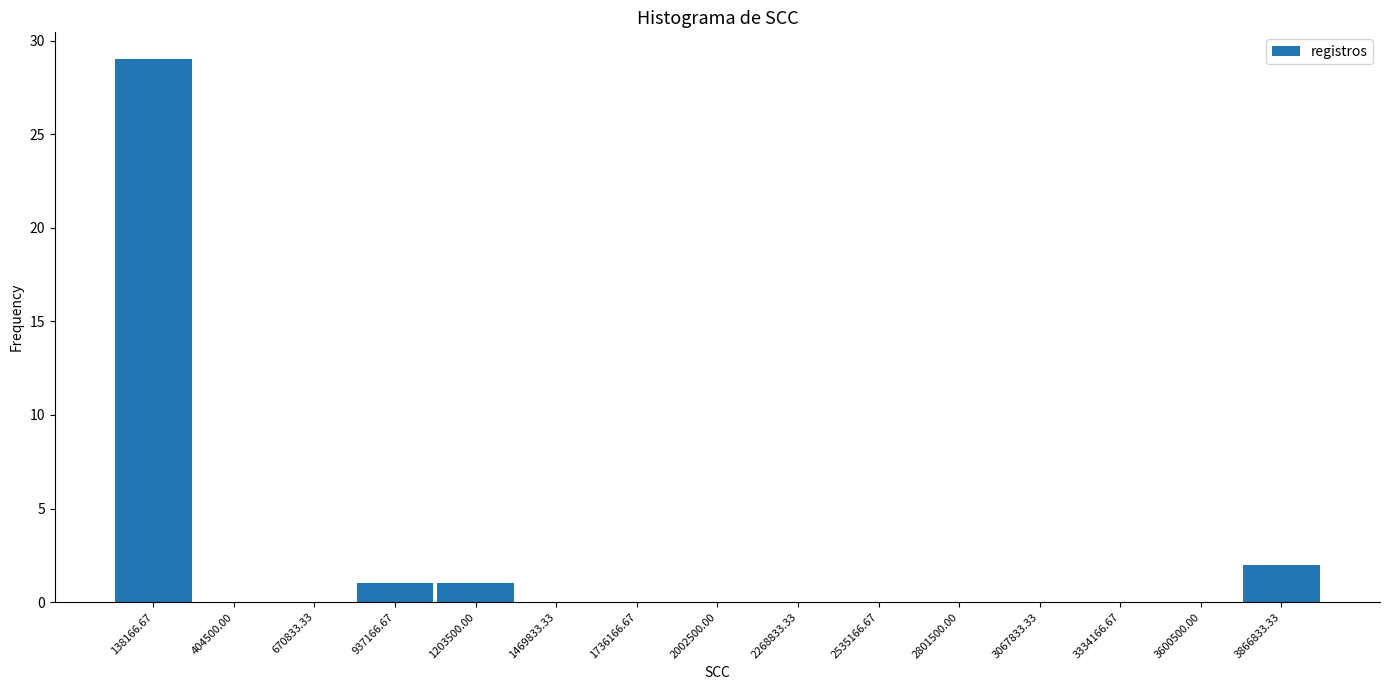

Reading left to right, list every bar in this chart as the range it spans on the x-axis followed by its height. Neither the bar edges nor the heights are printed on the chart, so give them approximately, as read against the axes.

0 to 250000: 29
250000 to 550000: 0
550000 to 800000: 0
800000 to 1050000: 1
1050000 to 1350000: 1
1350000 to 1600000: 0
1600000 to 1850000: 0
1850000 to 2150000: 0
2150000 to 2400000: 0
2400000 to 2650000: 0
2650000 to 2950000: 0
2950000 to 3200000: 0
3200000 to 3450000: 0
3450000 to 3750000: 0
3750000 to 4000000: 2